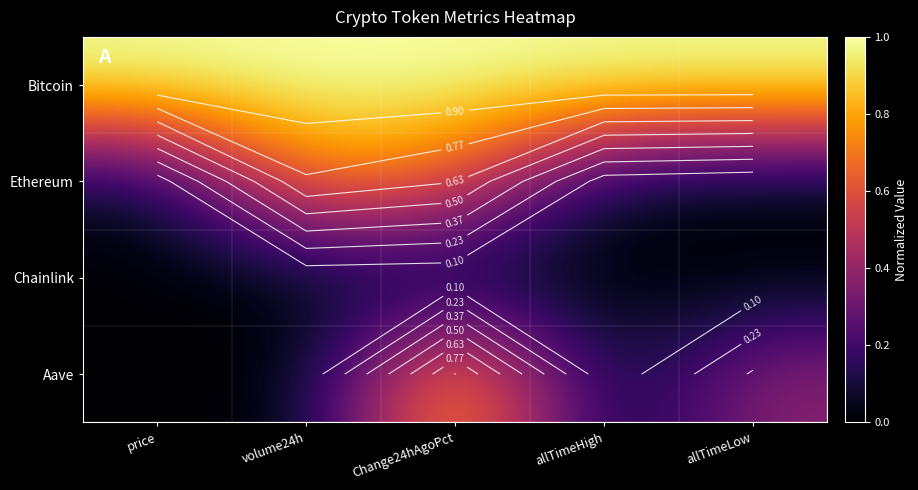

List the series in order of their peak value, highest first.

Bitcoin, Aave, Ethereum, Chainlink